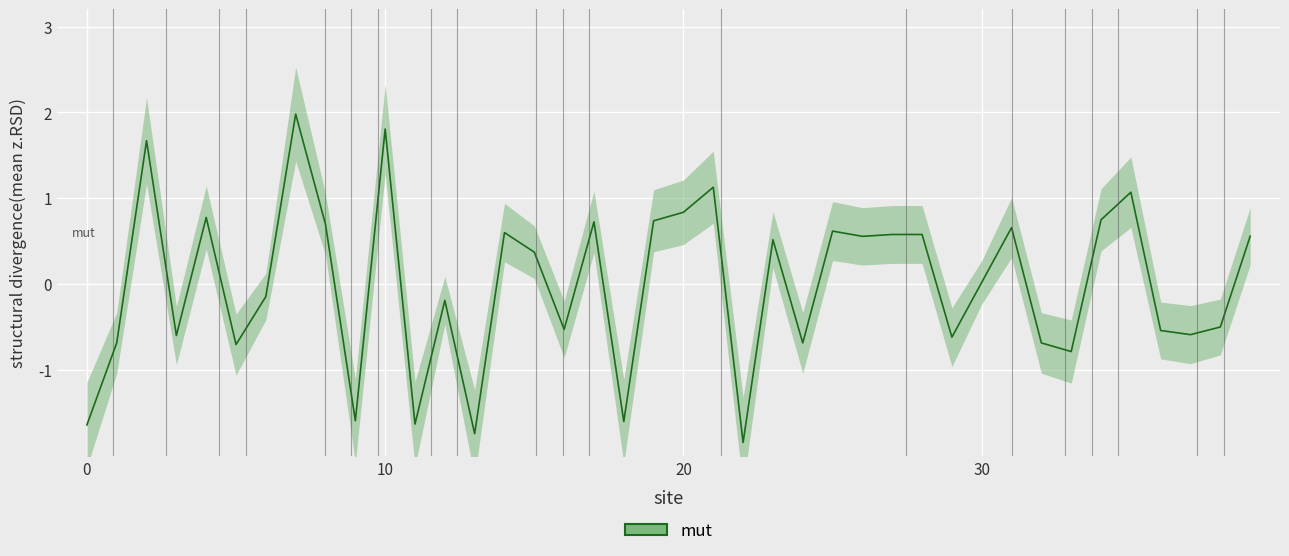

What is the value of the 10th point from the left?

-1.6